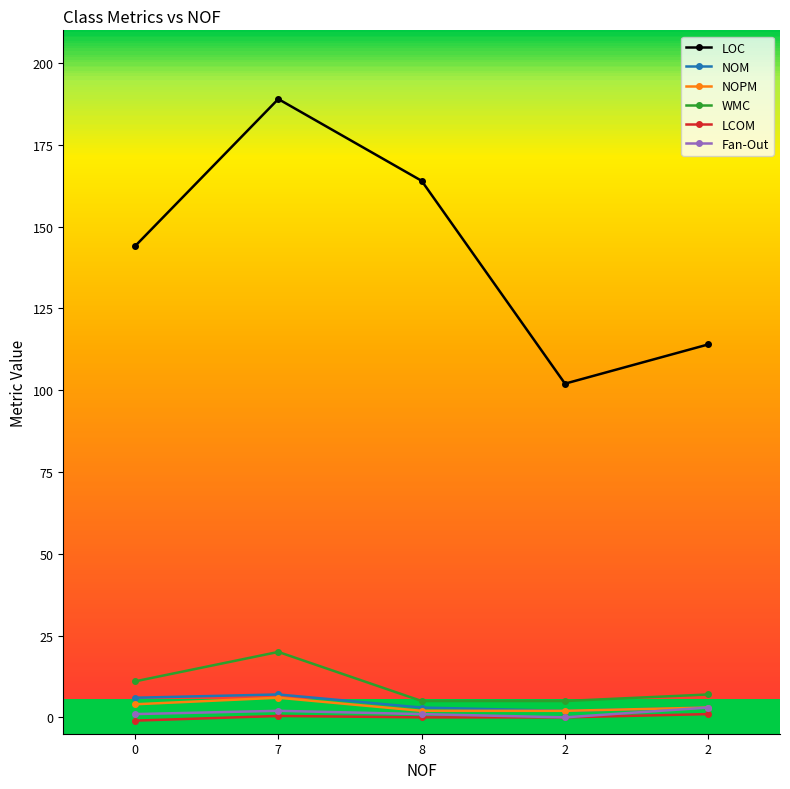

True or false: NOPM and WMC intersect in this chart.

False